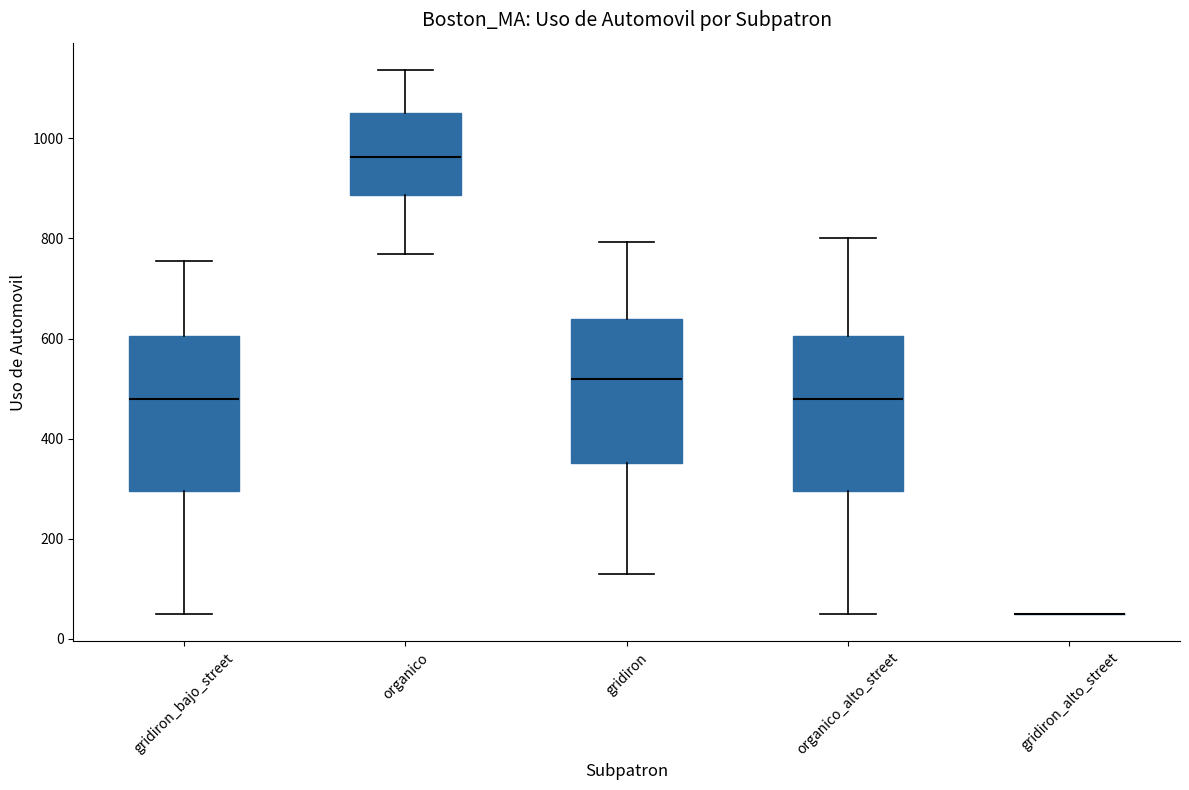

Reading left to right, transcribe this box plot: for each box, give where its median line is, the range the box spans, and where its two whiskers end, as read against the y-axis. The values are not printed on the chart, so give them approximately, as read against the axis.

gridiron_bajo_street: median 480, box 300 to 600, whiskers 40 to 760
organico: median 960, box 880 to 1060, whiskers 760 to 1140
gridiron: median 520, box 360 to 640, whiskers 120 to 800
organico_alto_street: median 480, box 300 to 600, whiskers 40 to 800
gridiron_alto_street: box collapsed to a line at 40, whiskers 40 to 40